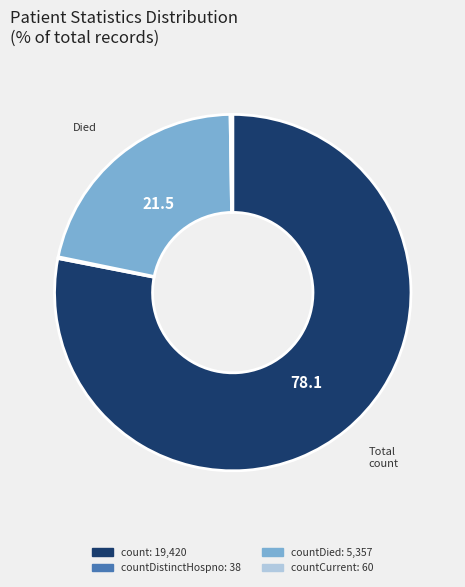

Is there a majority slice in this chart?

Yes